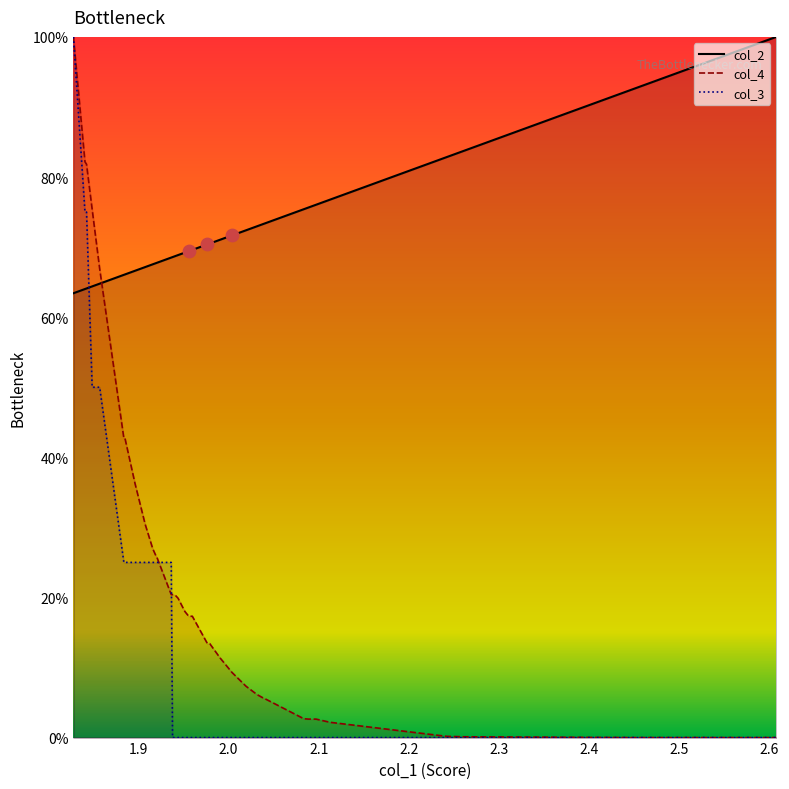

Which series has the largest Y range (max minus min)?

col_2